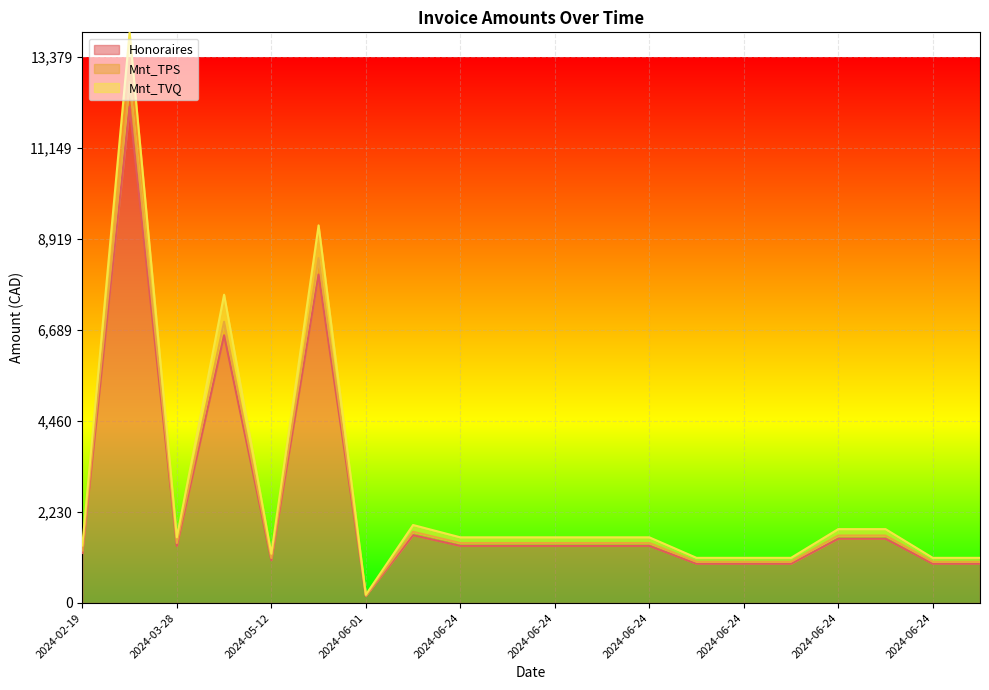

What is the spread (max minus min) of values at 2024-06-24?

209.7